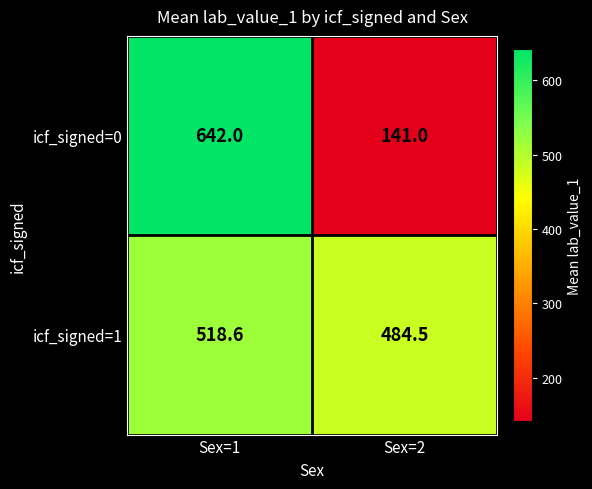

Rank the series at Sex=1 from lowest to highest value.

icf_signed=1, icf_signed=0